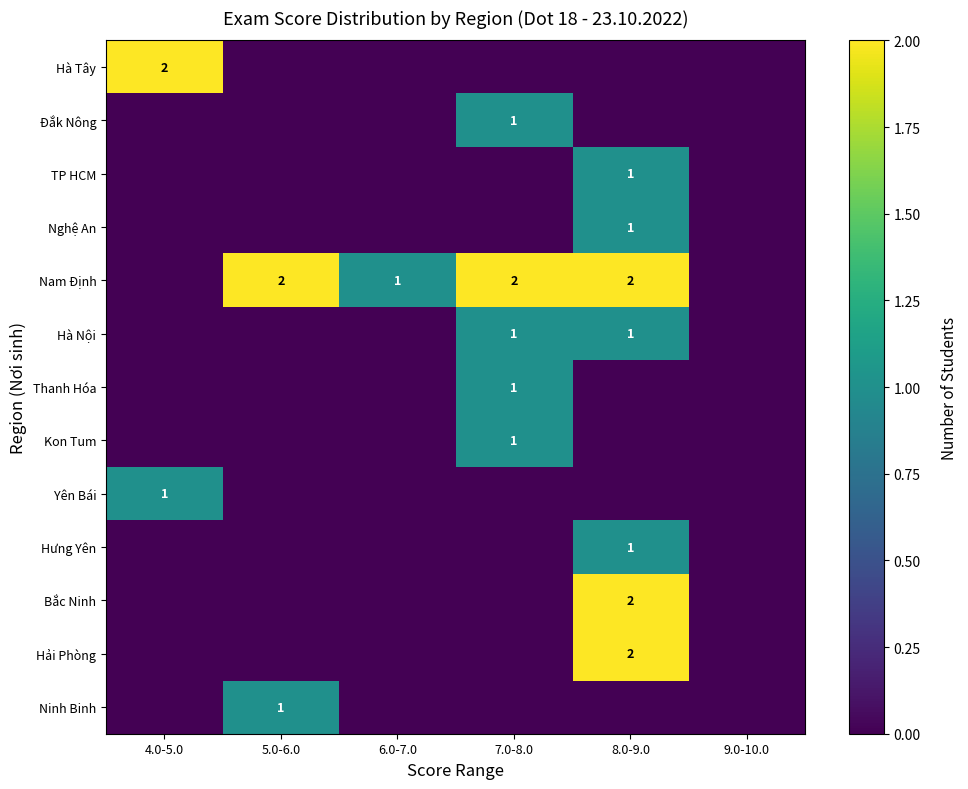

Is it true that Đắk Nông equals 1 at 7.0-8.0?

True